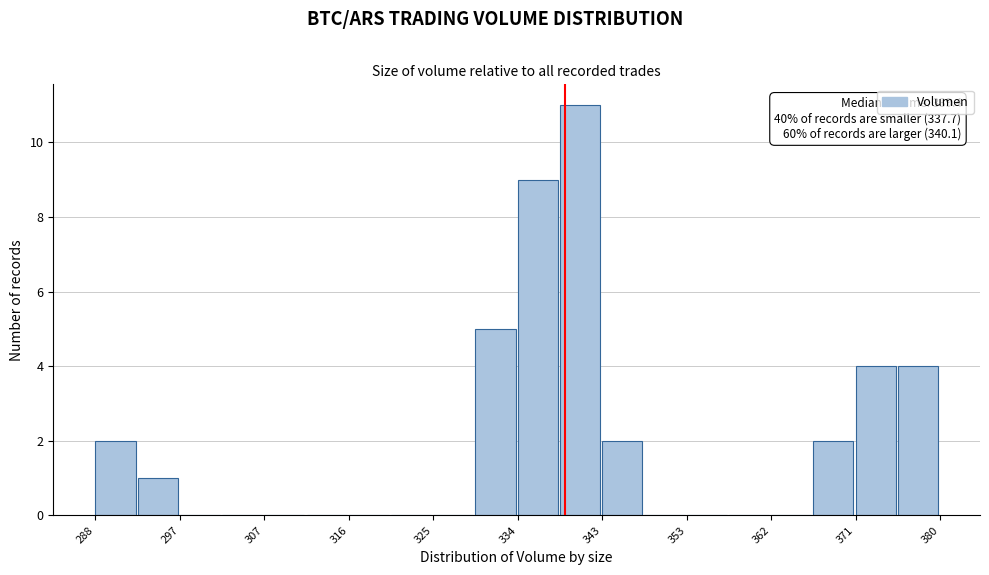

Over which range of the x-axis is the bar tallest?

339 to 343